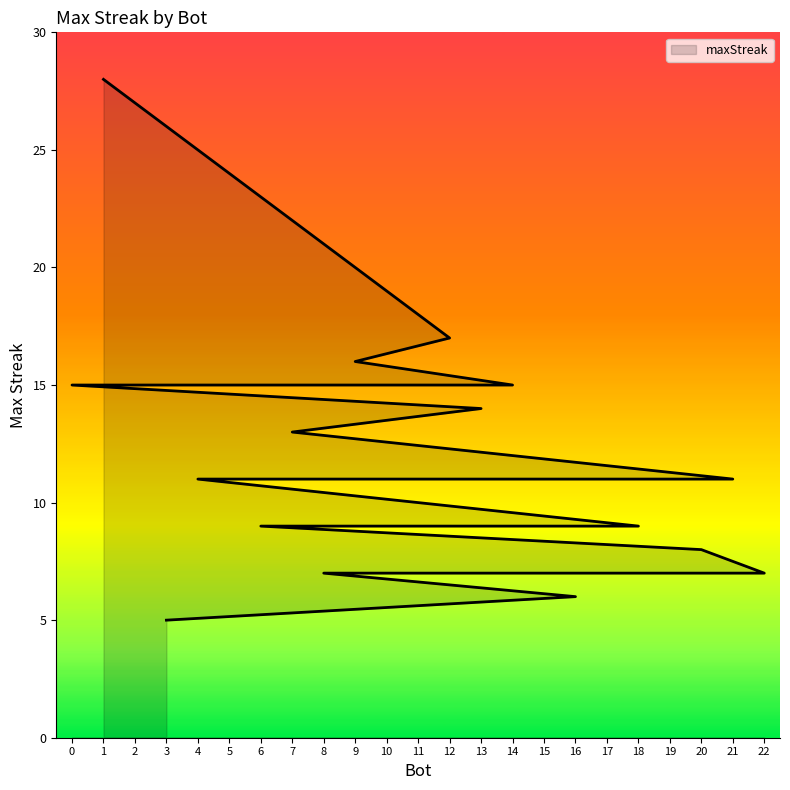

Rank the categories by value from lowest to highest.

3, 16, 22, 8, 20, 18, 17, 15, 10, 6, 21, 19, 5, 4, 7, 13, 14, 11, 2, 0, 9, 12, 1